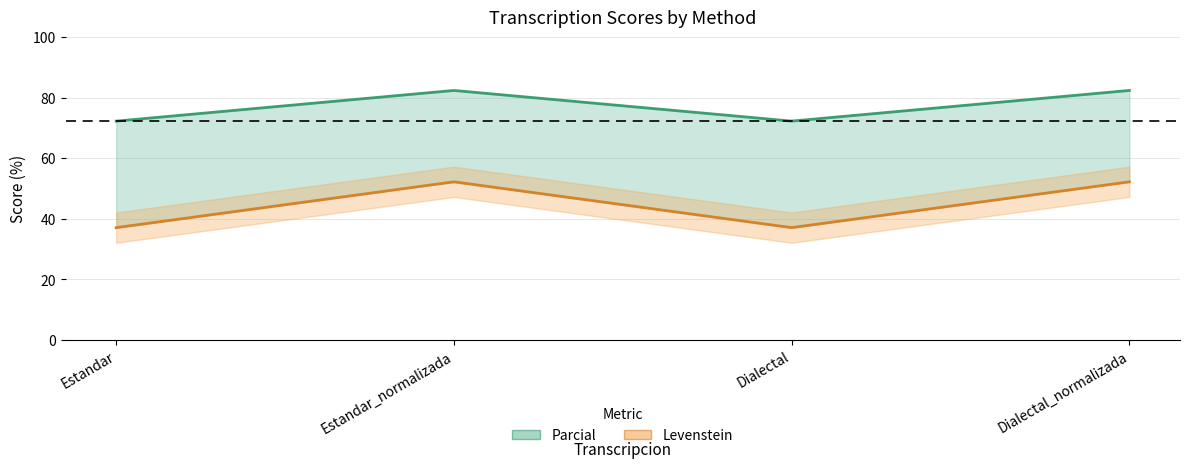

What is the difference between the second highest and second lowest values in the Parcial series?

10.1